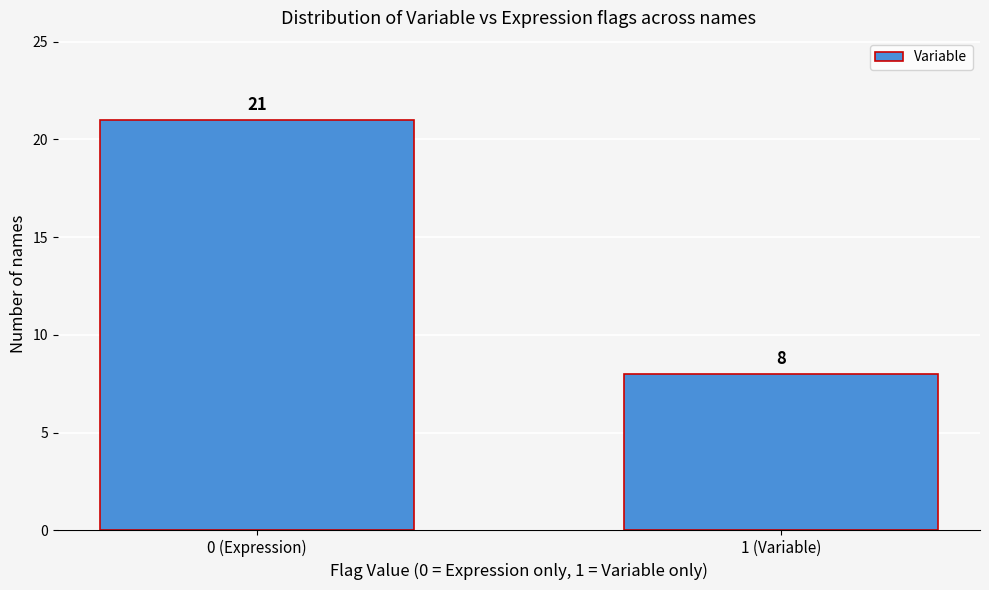

Reading left to right, extract all data points from this chart.

0 (Expression)=21	1 (Variable)=8